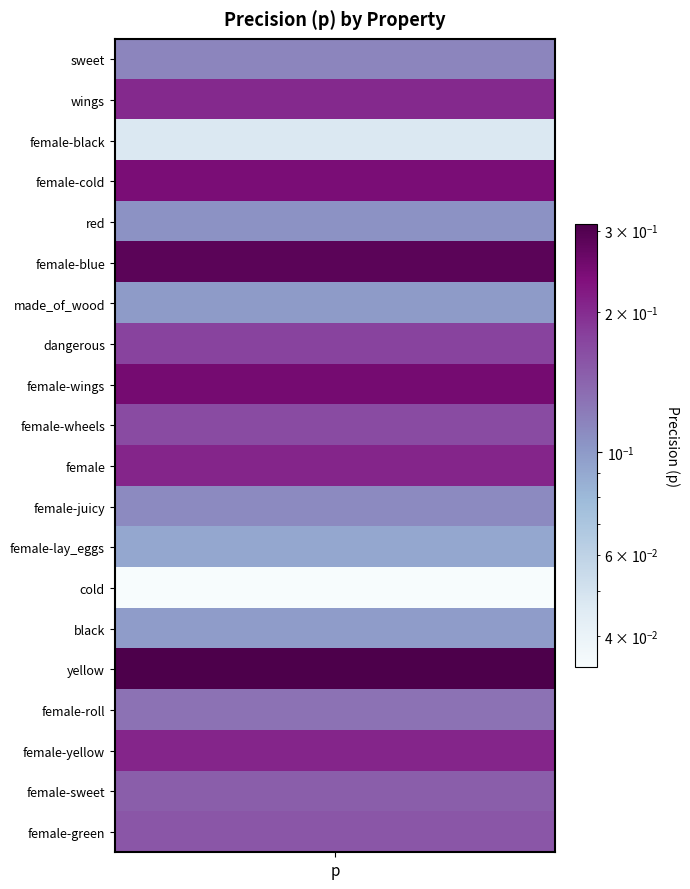

What is the sum of all values?

3.2